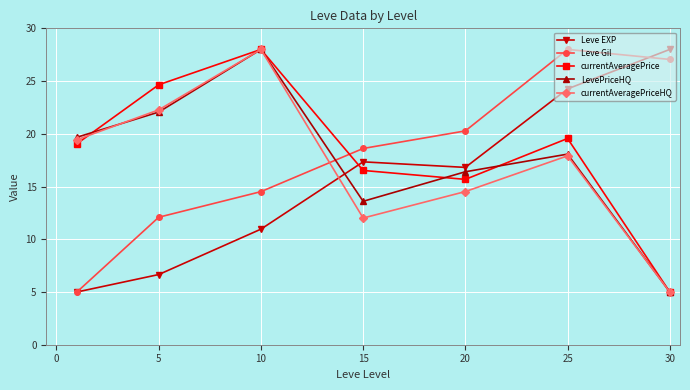

What are all the series names shown in the legend?

Leve EXP, Leve Gil, currentAveragePrice, LevePriceHQ, currentAveragePriceHQ